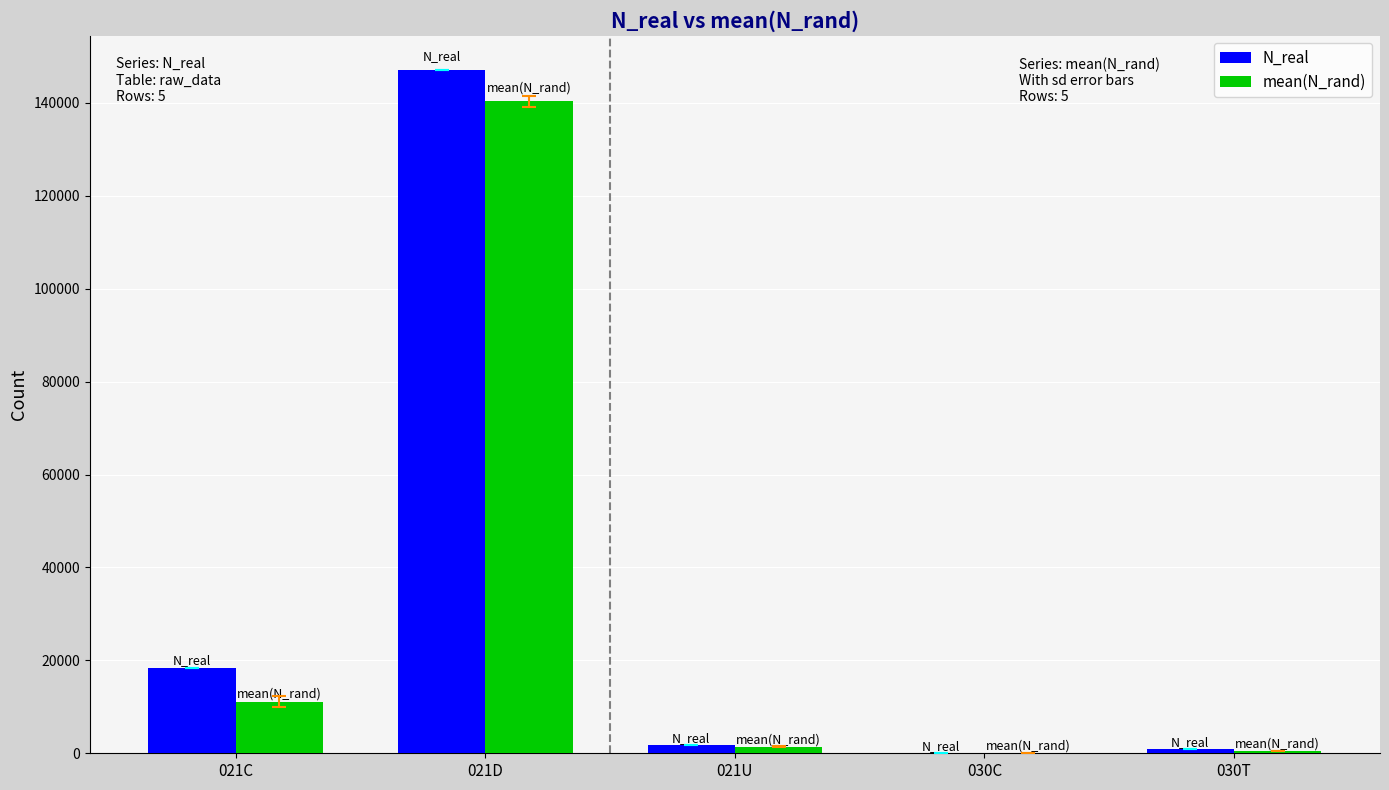

The value of mean(N_rand) at 030T is 509.0. True or false?

True